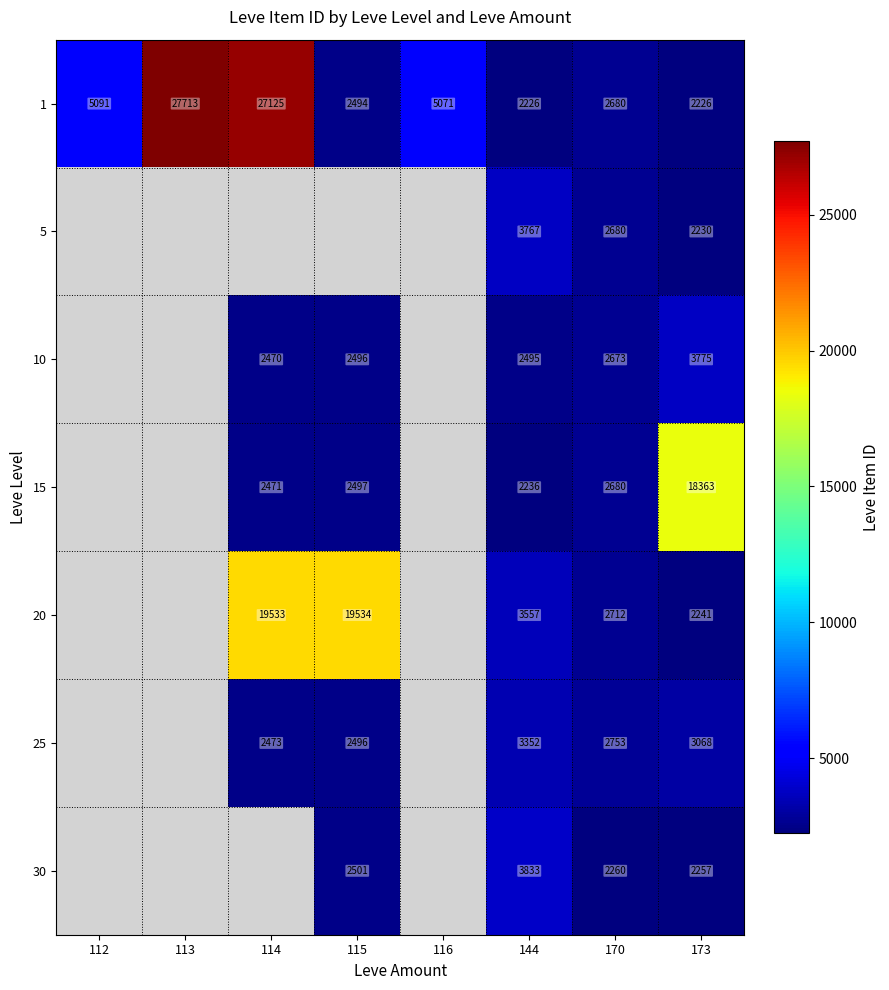

What is the difference between the highest and lowest values at 173?

16137